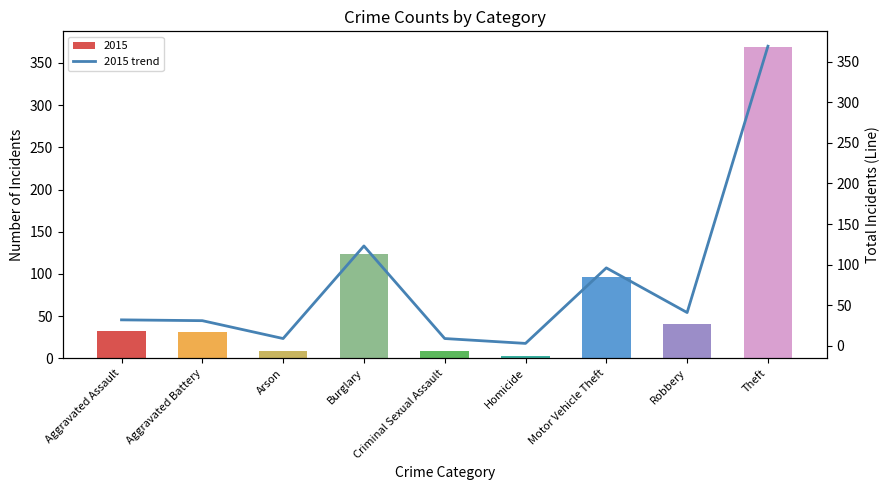

Approximately how many times larger is the value at Burglary compared to Motor Vehicle Theft?

1.3